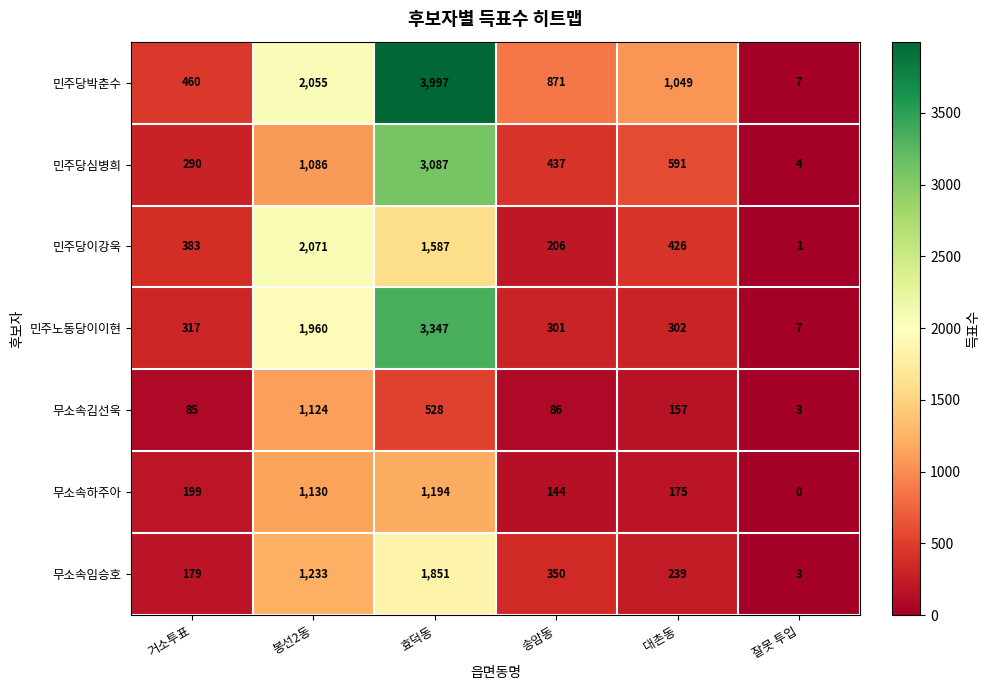

At which category is the sum across all series the highest?

효덕동